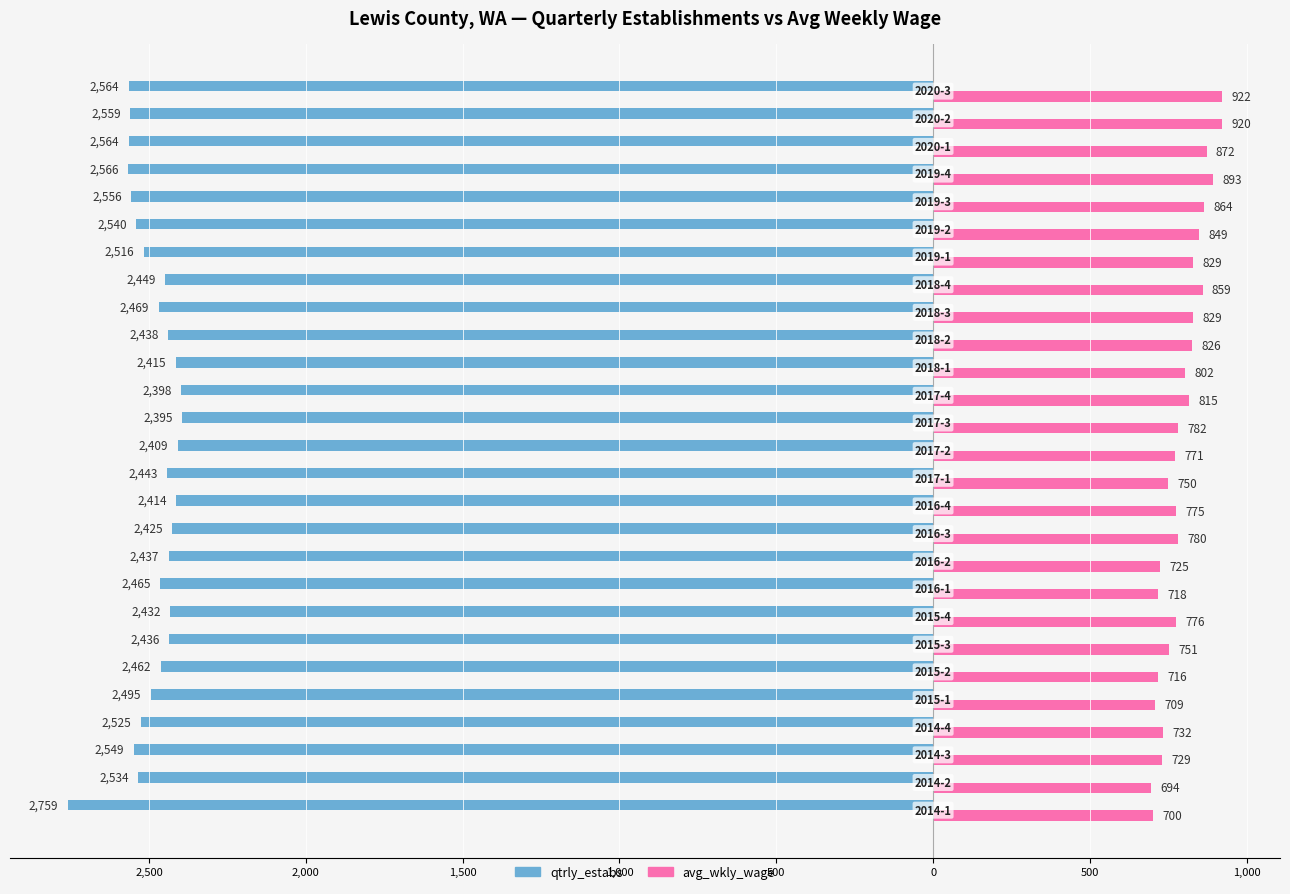

What are all the series names shown in the legend?

qtrly_estabs, avg_wkly_wage